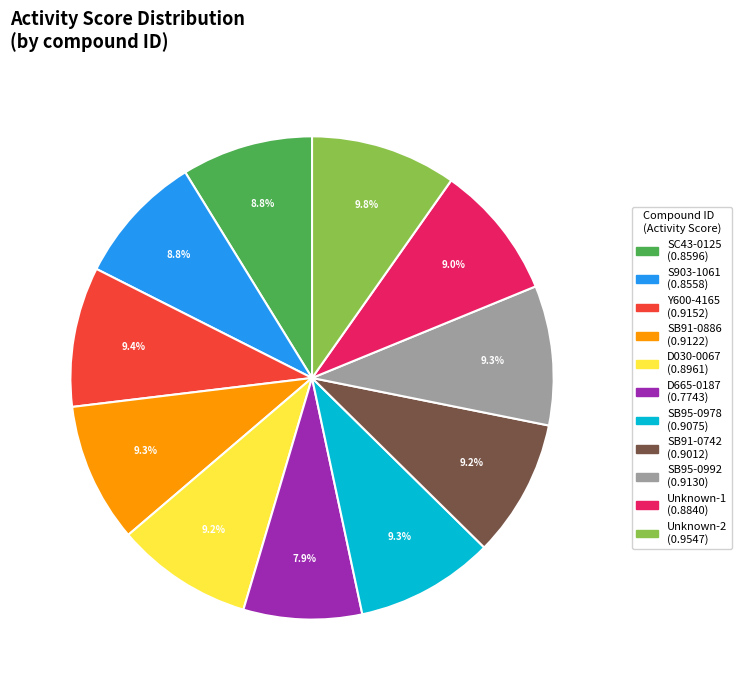

The D030-0067 slice represents 24% of the pie. True or false?

False